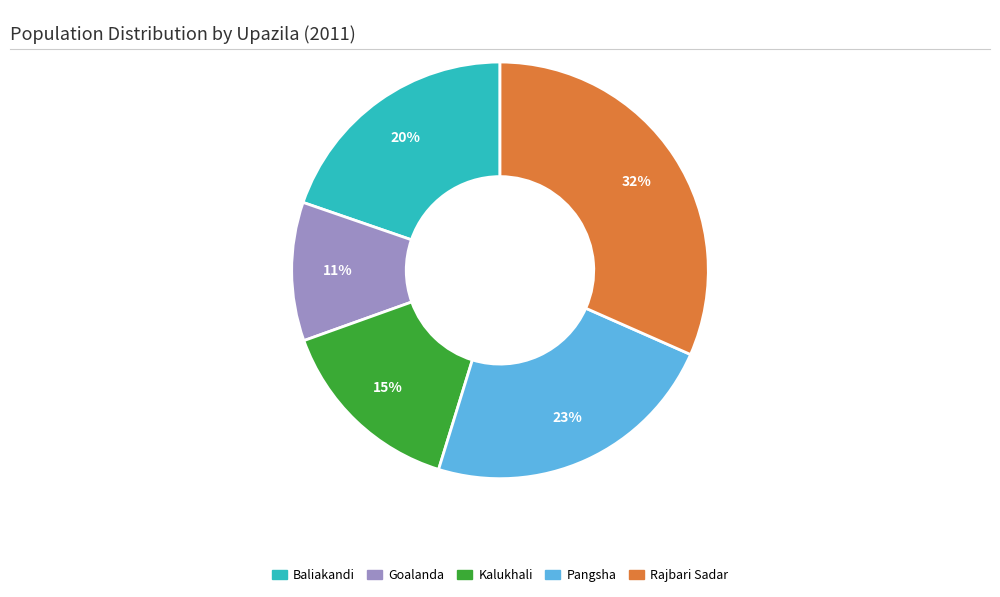

Approximately how many times larger is the value at Baliakandi compared to Goalanda?

1.8